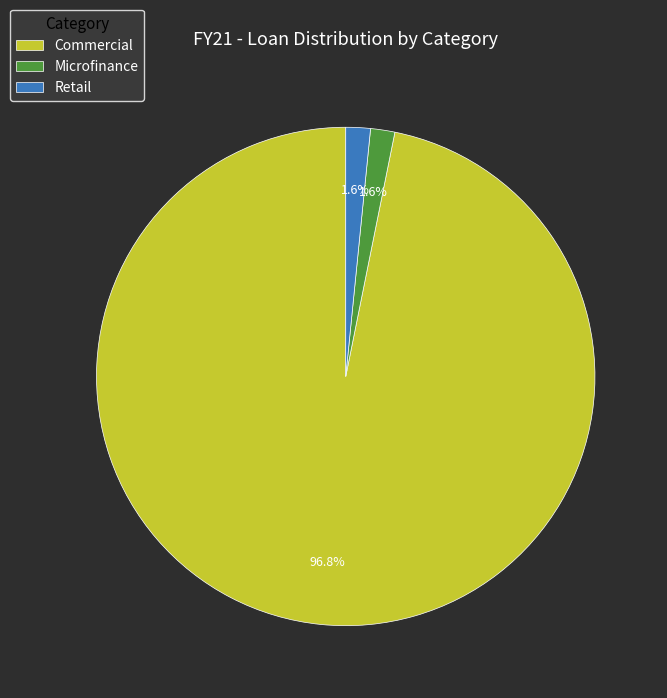

Which slice is the largest?

Commercial